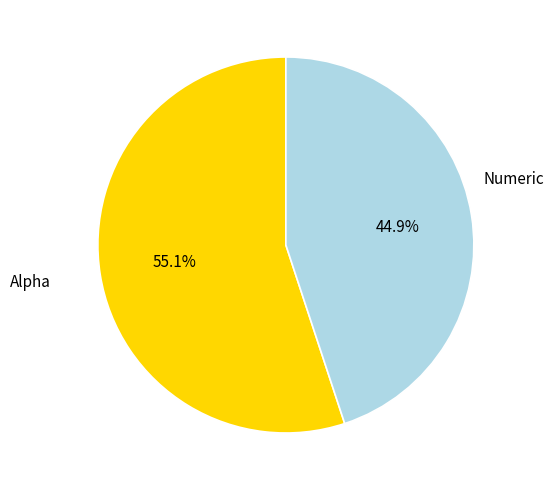

Between Alpha and Numeric, which is larger?

Alpha